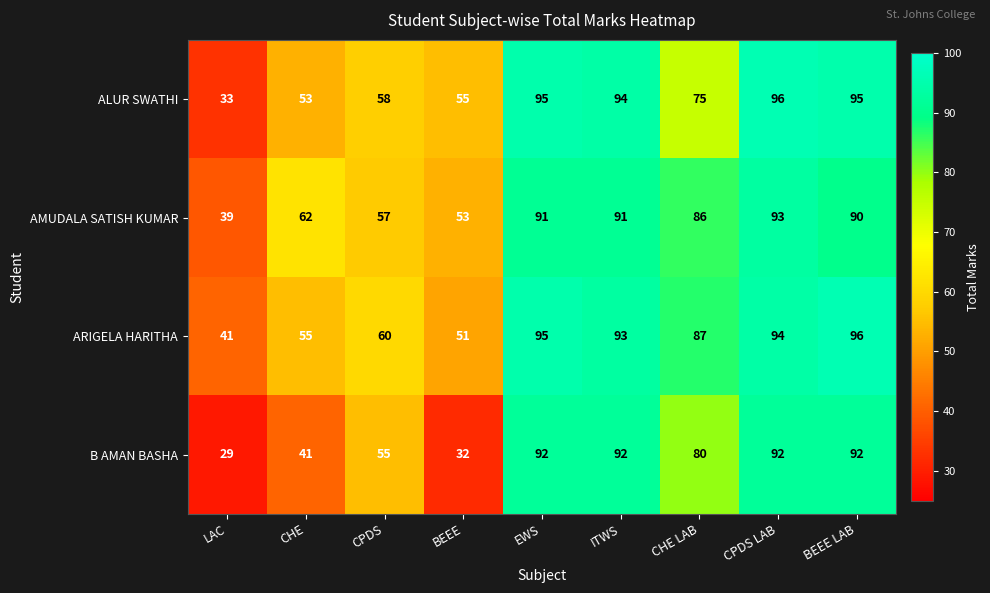

Which series has the largest total across all categories?

ARIGELA HARITHA